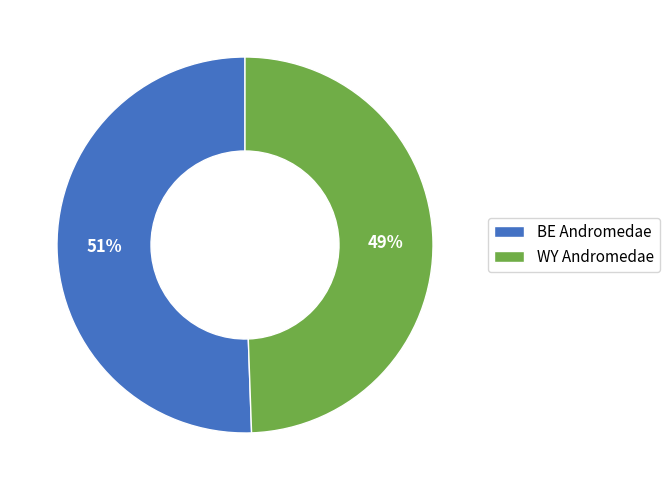

To the nearest percent, what is the combined percentage of BE Andromedae and WY Andromedae?

100%